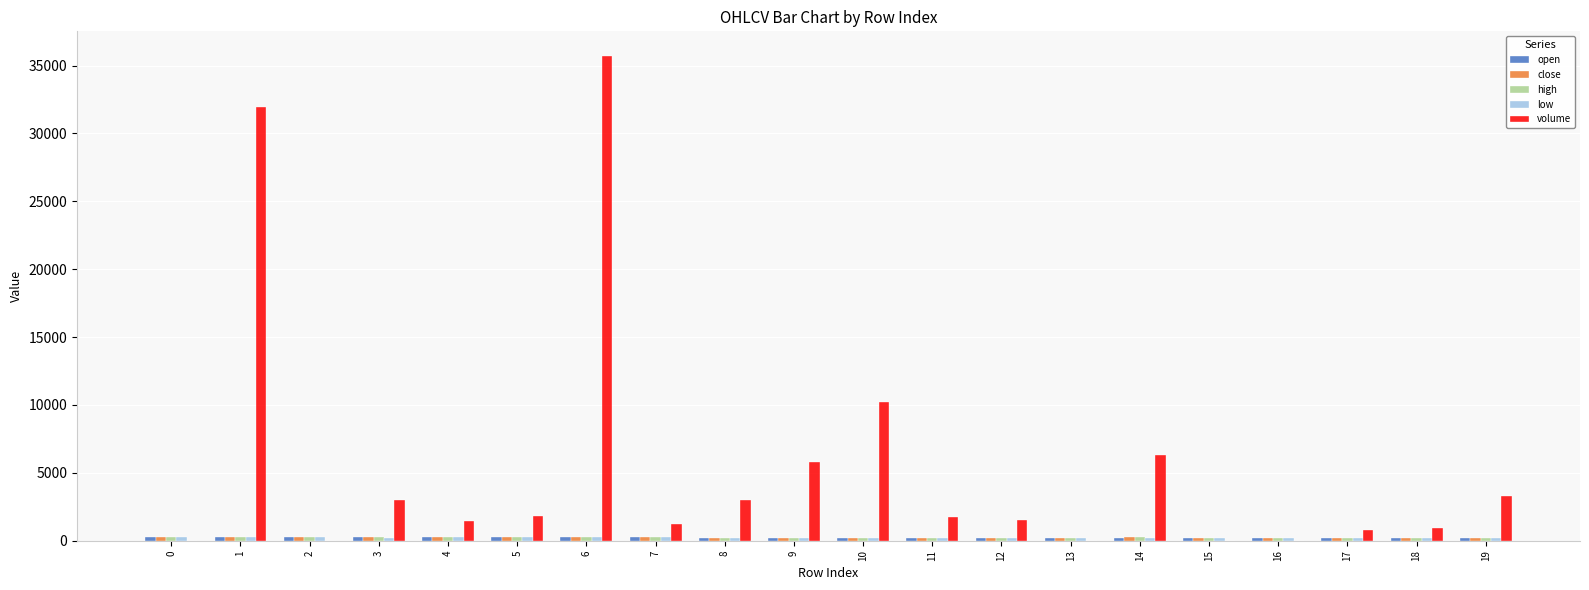

What is the greatest value displayed?

35731.6